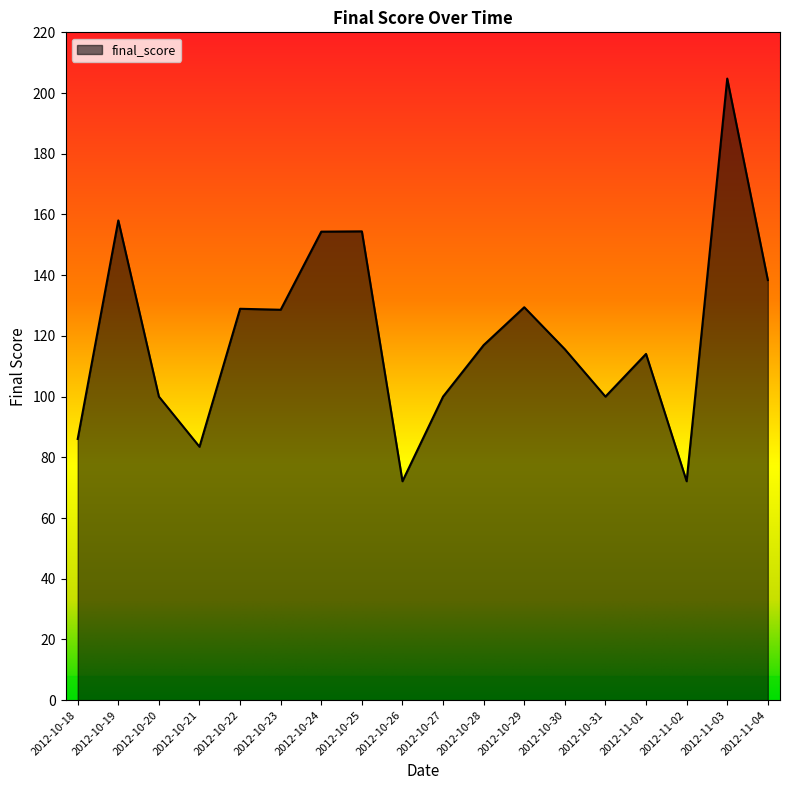

Is it true that the value at 2012-10-28 is 117.0?

True